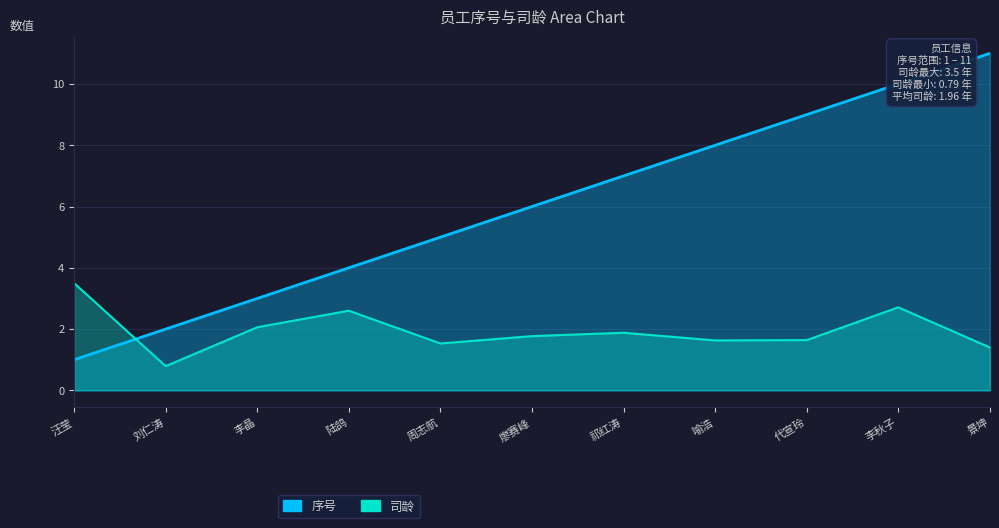

How many interior local peaks does the 司龄 series have?

3